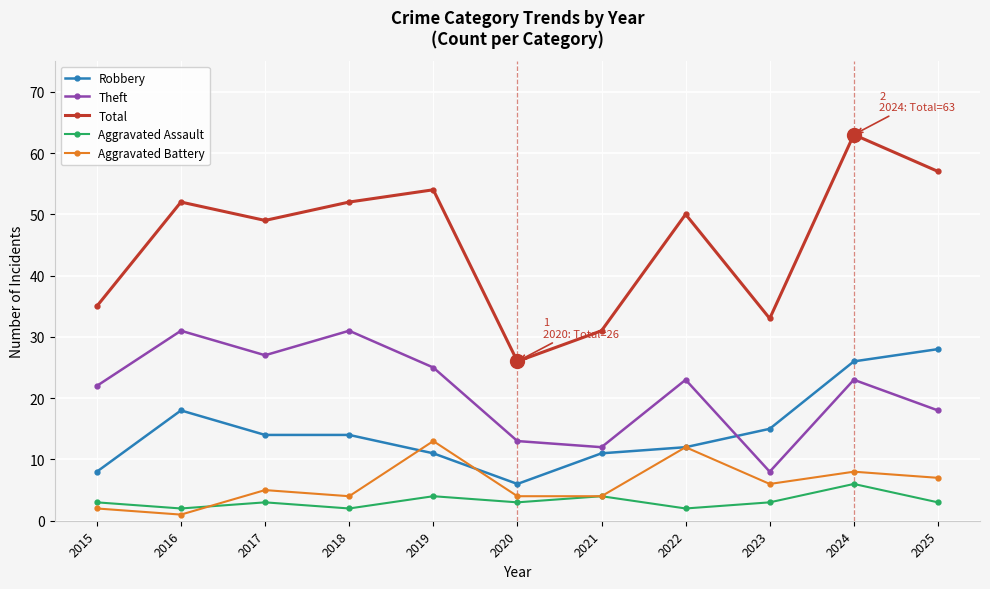

Is it true that Robbery equals 8 at 2015?

True